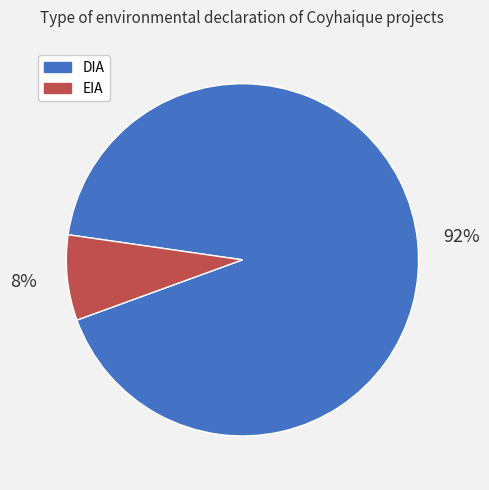

Count the number of slices in the pie.

2